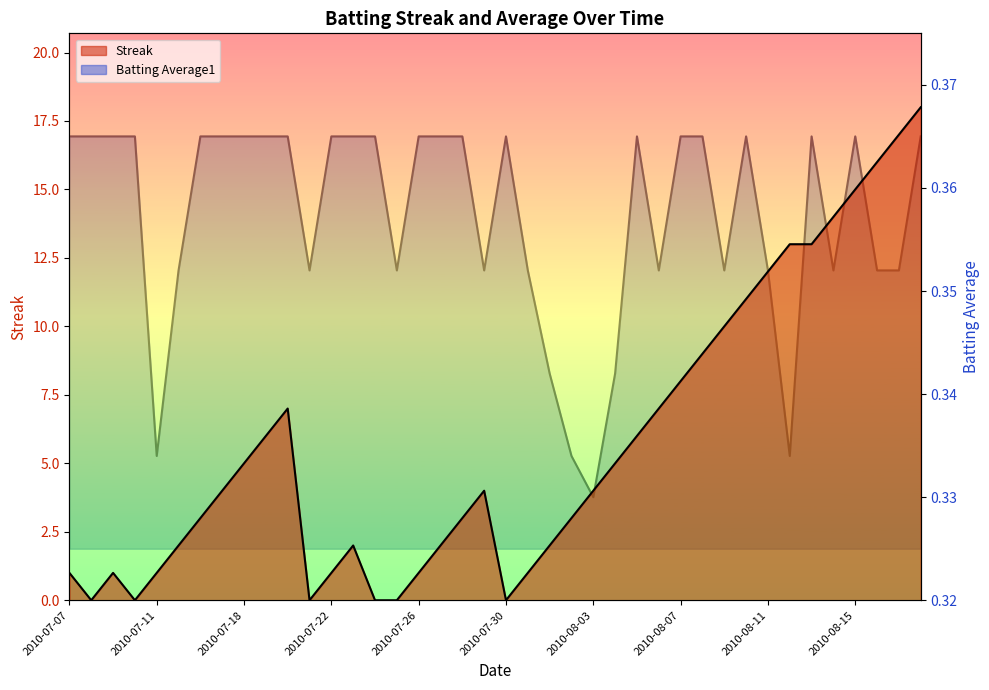

Reading left to right, transcribe all the data shown in this chart.

Streak: 2010-07-07=1.0	2010-07-08=0.0	2010-07-09=1.0	2010-07-10=0.0	2010-07-11=1.0	2010-07-15=2.0	2010-07-16=3.0	2010-07-17=4.0	2010-07-18=5.0	2010-07-19=6.0	2010-07-20=7.0	2010-07-21=0.0	2010-07-22=1.0	2010-07-23=2.0	2010-07-24=0.0	2010-07-25=0.0	2010-07-26=1.0	2010-07-27=2.0	2010-07-28=3.0	2010-07-29=4.0	2010-07-30=0.0	2010-07-31=1.0	2010-08-01=2.0	2010-08-02=3.0	2010-08-03=4.0	2010-08-04=5.0	2010-08-05=6.0	2010-08-06=7.0	2010-08-07=8.0	2010-08-08=9.0	2010-08-09=10.0	2010-08-10=11.0	2010-08-11=12.0	2010-08-12=13.0	2010-08-13=13.0	2010-08-14=14.0	2010-08-15=15.0	2010-08-16=16.0	2010-08-17=17.0	2010-08-18=18.0
Batting Average1: 2010-07-07=0.4	2010-07-08=0.4	2010-07-09=0.4	2010-07-10=0.4	2010-07-11=0.3	2010-07-15=0.4	2010-07-16=0.4	2010-07-17=0.4	2010-07-18=0.4	2010-07-19=0.4	2010-07-20=0.4	2010-07-21=0.4	2010-07-22=0.4	2010-07-23=0.4	2010-07-24=0.4	2010-07-25=0.4	2010-07-26=0.4	2010-07-27=0.4	2010-07-28=0.4	2010-07-29=0.4	2010-07-30=0.4	2010-07-31=0.4	2010-08-01=0.3	2010-08-02=0.3	2010-08-03=0.3	2010-08-04=0.3	2010-08-05=0.4	2010-08-06=0.4	2010-08-07=0.4	2010-08-08=0.4	2010-08-09=0.4	2010-08-10=0.4	2010-08-11=0.4	2010-08-12=0.3	2010-08-13=0.4	2010-08-14=0.4	2010-08-15=0.4	2010-08-16=0.4	2010-08-17=0.4	2010-08-18=0.4